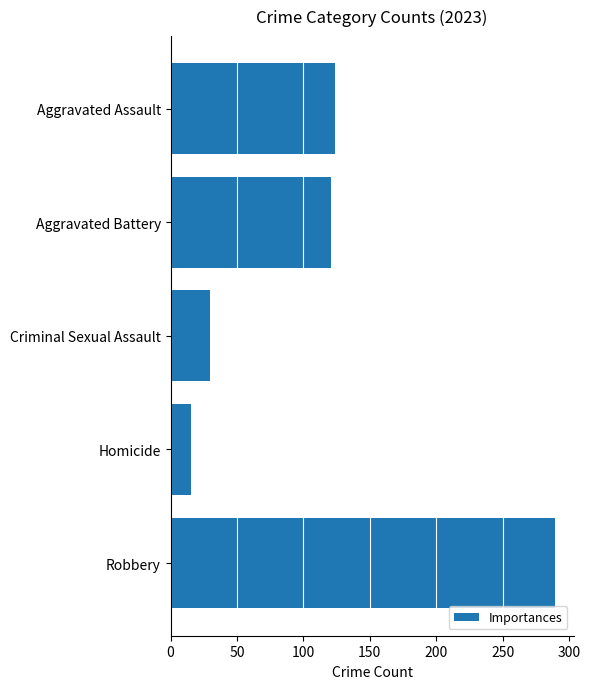

How many data points are less than 121?

2